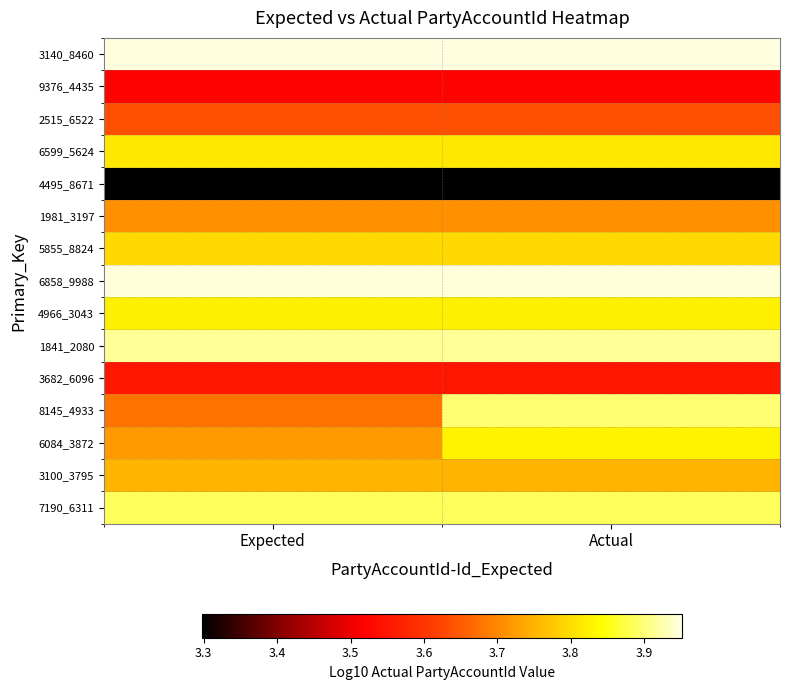

Reading left to right, extract all data points from this chart.

3140_8460: Expected=4.0	Actual=4.0
9376_4435: Expected=3.5	Actual=3.5
2515_6522: Expected=3.6	Actual=3.6
6599_5624: Expected=3.8	Actual=3.8
4495_8671: Expected=3.3	Actual=3.3
1981_3197: Expected=3.7	Actual=3.7
5855_8824: Expected=3.8	Actual=3.8
6858_9988: Expected=3.9	Actual=3.9
4966_3043: Expected=3.8	Actual=3.8
1841_2080: Expected=3.9	Actual=3.9
3682_6096: Expected=3.6	Actual=3.6
8145_4933: Expected=3.7	Actual=3.9
6084_3872: Expected=3.7	Actual=3.8
3100_3795: Expected=3.8	Actual=3.8
7190_6311: Expected=3.9	Actual=3.9